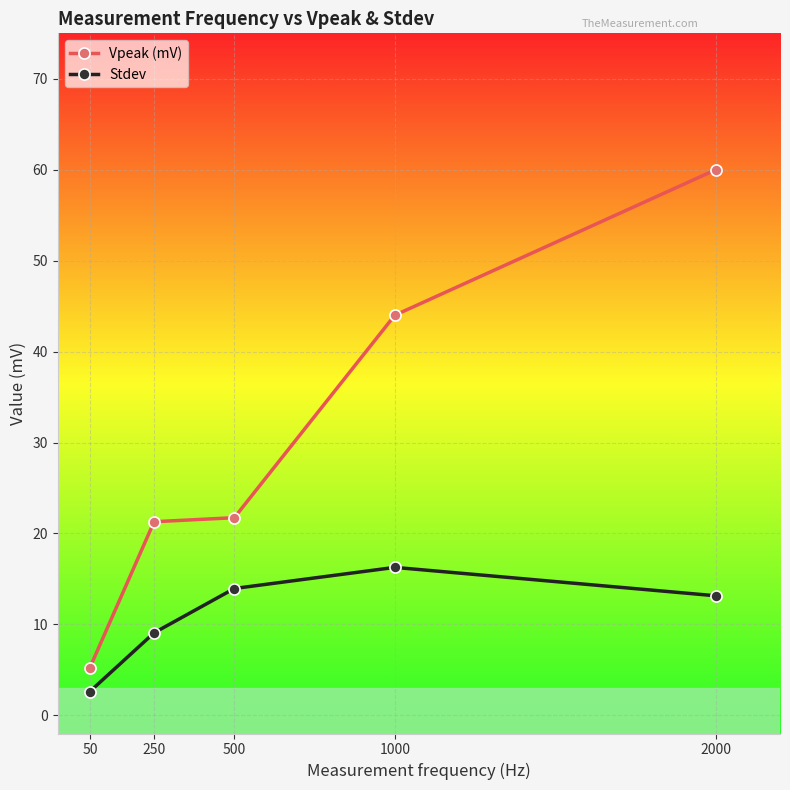

What is the total value across all series at 250?

30.4